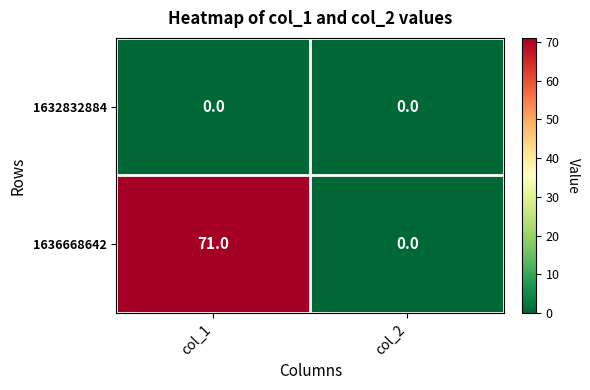

What is the difference between the 1636668642 values at col_1 and col_2?

71